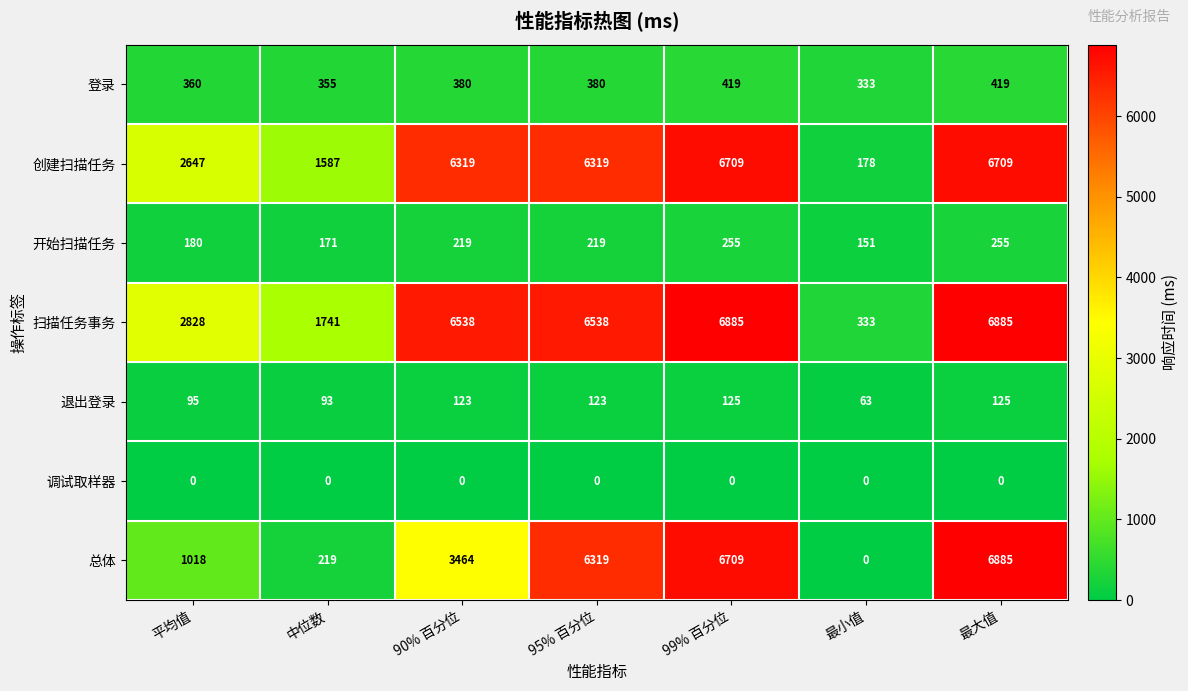

At which label does 开始扫描任务 reach its minimum?

最小值